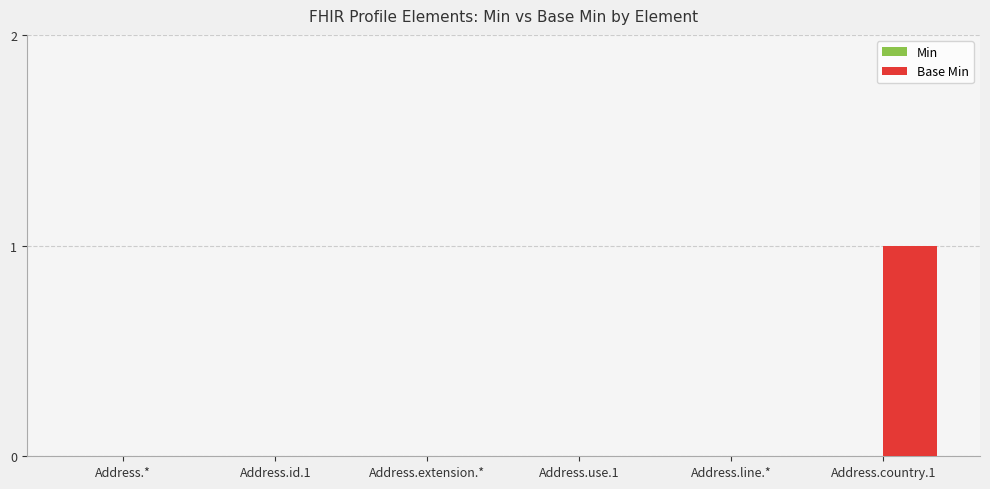

Between Address.line.* and Address.country.1, which is larger?

Address.country.1